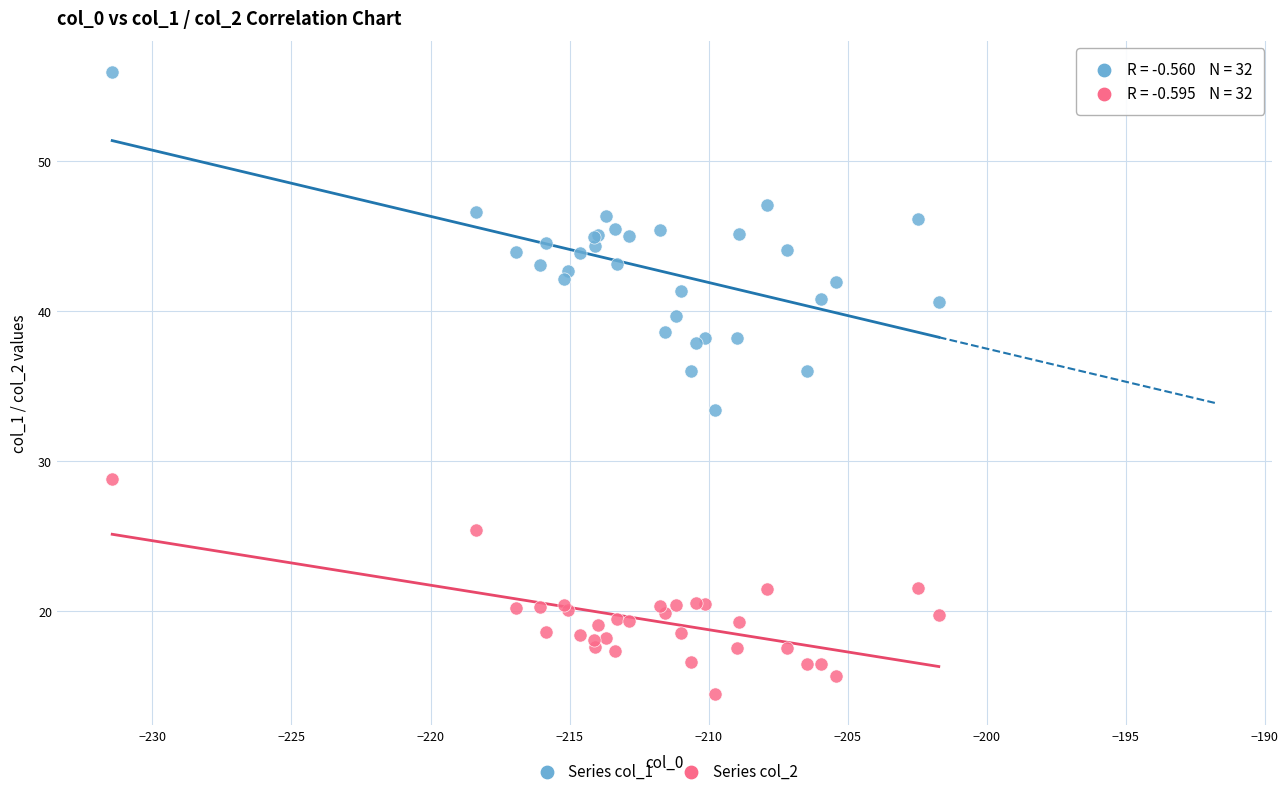

Which series has the largest Y range (max minus min)?

Series col_1